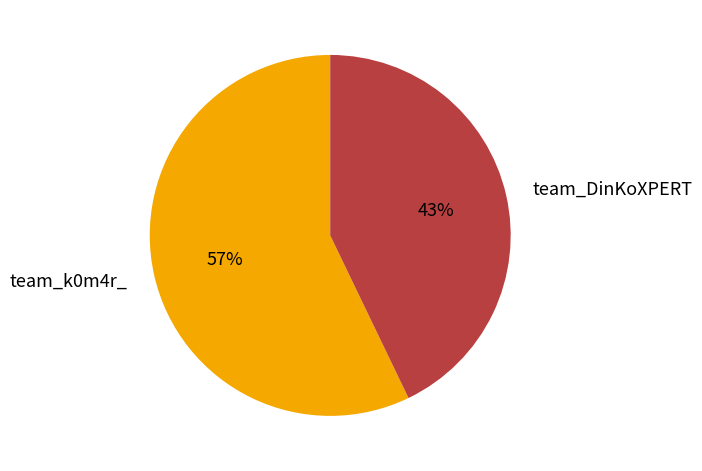

The team_DinKoXPERT slice represents 43% of the pie. True or false?

True